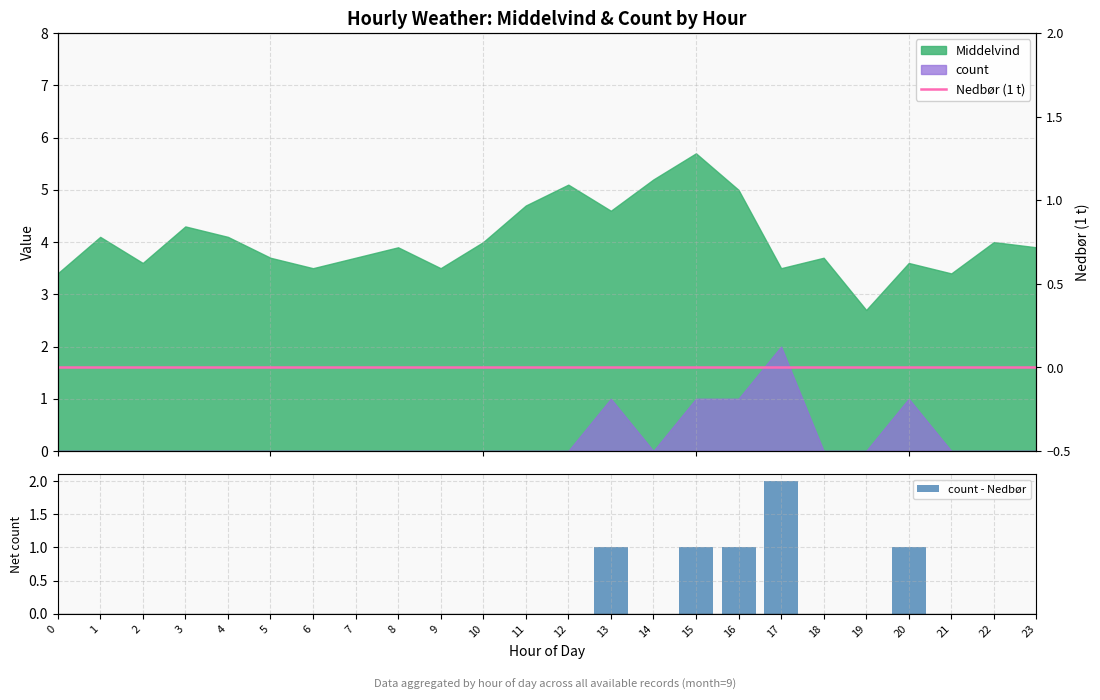

How many groups of bars are there?

24